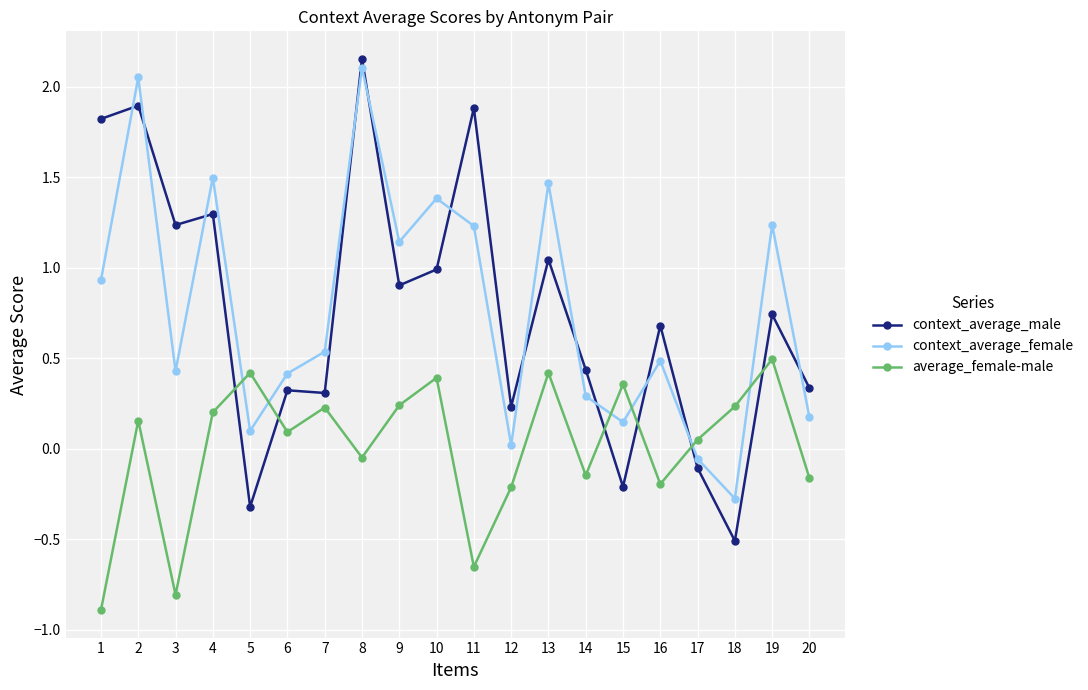

Is the value of context_average_male at 16 greater than the value of context_average_female at 20?

Yes